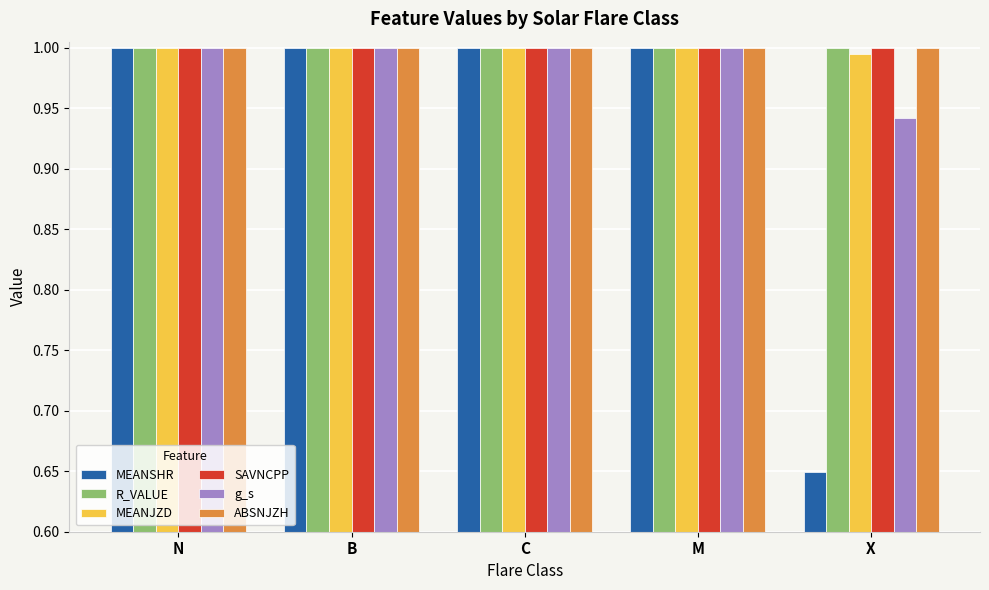

What is the sum of the SAVNCPP values at M and N?

2.0